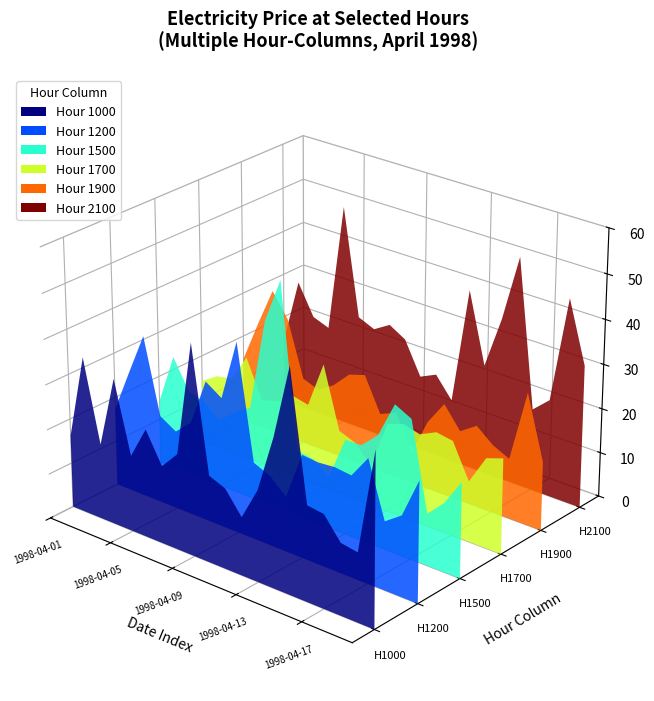

Reading left to right, transcribe all the data shown in this chart.

1000: 16.2	35.0	16.9	32.8	17.0	24.2	17.4	21.4	46.9	19.4	17.9	13.0	20.3	33.1	49.5	21.2	20.7	15.9	15.3	38.5
1200: 17.4	27.0	36.3	19.6	17.4	20.7	31.2	28.8	42.4	17.1	15.6	12.2	22.9	22.6	22.9	22.5	27.6	15.2	17.9	26.8
1500: 14.3	25.7	19.1	17.9	15.0	18.2	20.5	41.1	51.2	14.8	14.2	11.6	21.2	21.3	24.9	32.9	31.0	11.6	15.4	21.3
1700: 14.1	16.5	17.2	23.4	14.8	15.8	18.4	17.6	28.0	14.2	12.9	8.8	19.8	21.0	20.1	21.9	21.2	13.6	20.1	21.4
1900: 14.7	24.0	32.9	27.4	15.0	13.6	16.0	19.7	20.9	13.2	14.8	7.0	15.3	20.6	15.8	18.3	15.3	13.5	29.6	15.5
2100: 14.4	29.2	22.3	21.0	50.0	25.9	24.3	26.5	24.4	17.0	18.7	14.0	40.4	24.6	36.3	51.3	18.4	21.8	45.7	32.0